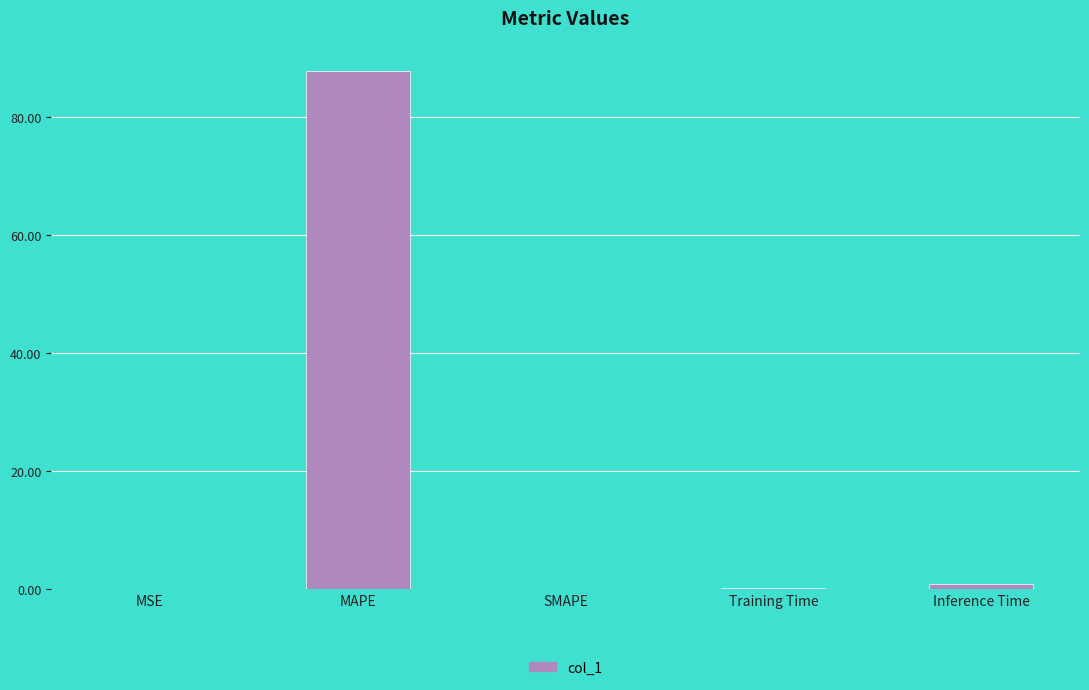

What is the sum of all values?

88.9